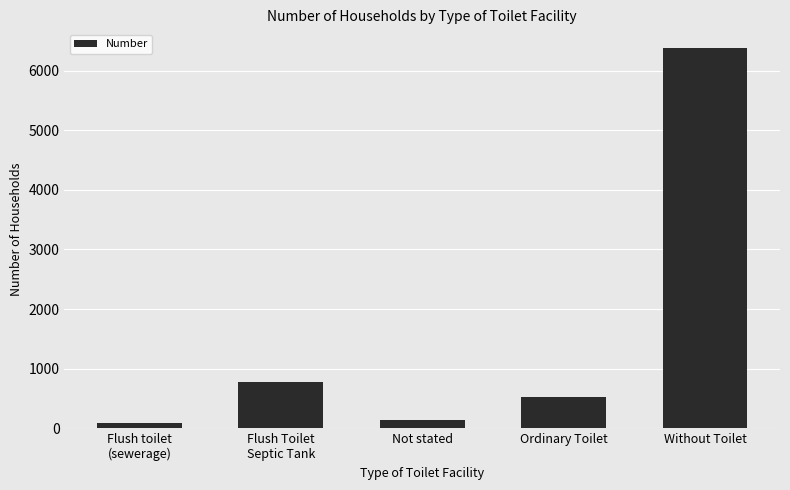

What is the label of the 5th bar from the right?

Flush toilet
(sewerage)